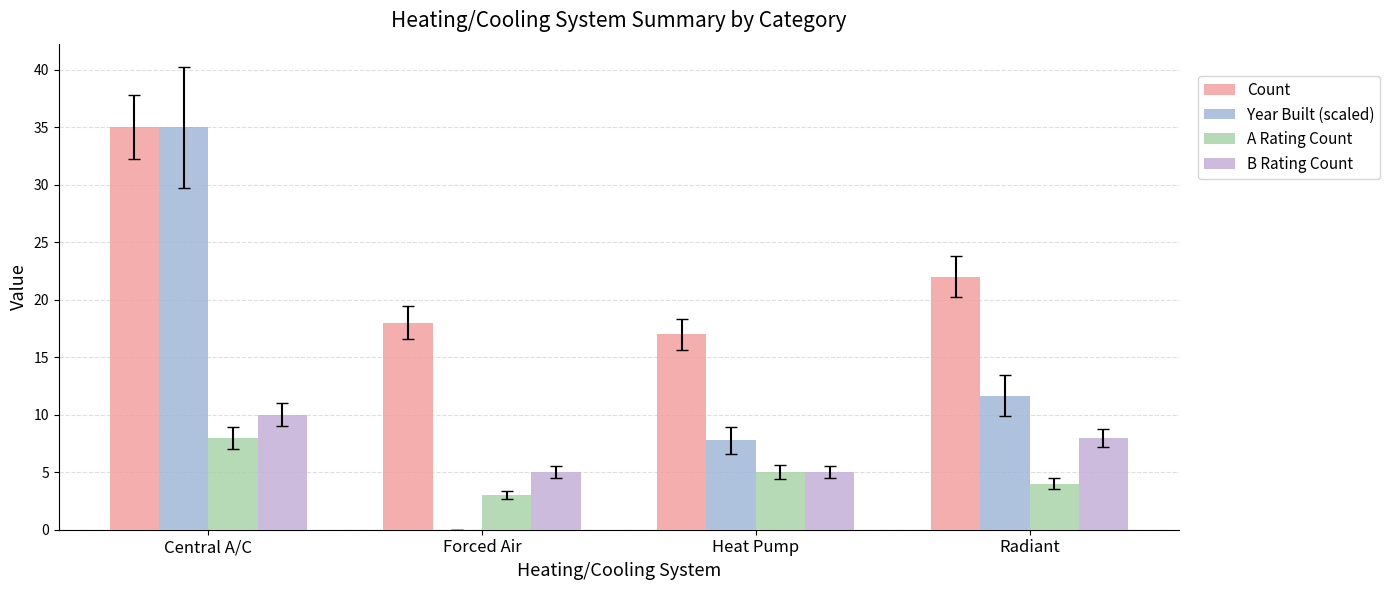

Reading left to right, transcribe all the data shown in this chart.

Count: 35.0	18.0	17.0	22.0
Year Built (scaled): 35.0	0.0	7.8	11.7
A Rating Count: 8.0	3.0	5.0	4.0
B Rating Count: 10.0	5.0	5.0	8.0